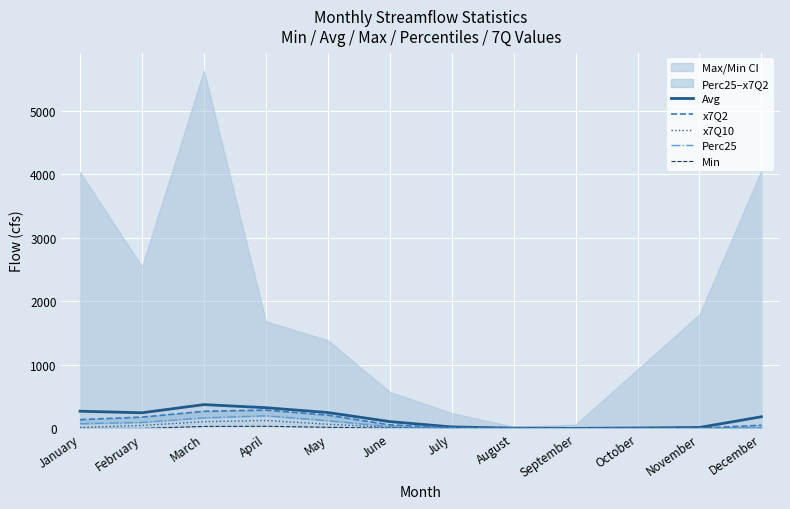

What is the average value of the Avg series?

151.2